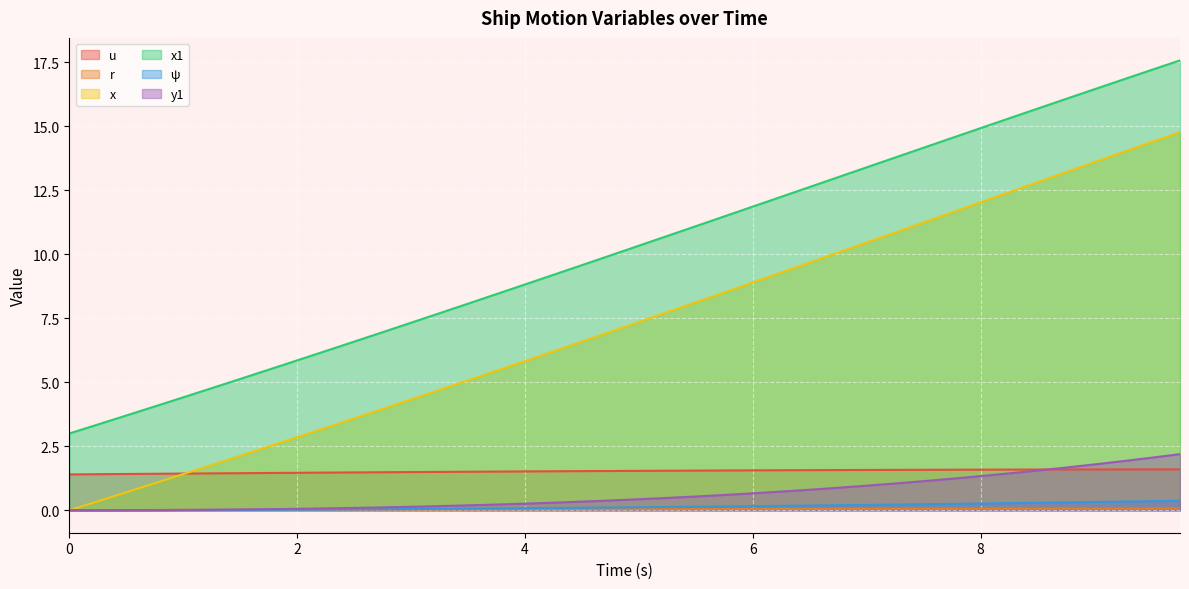

At how many categories does at least one series exceed 17?

2